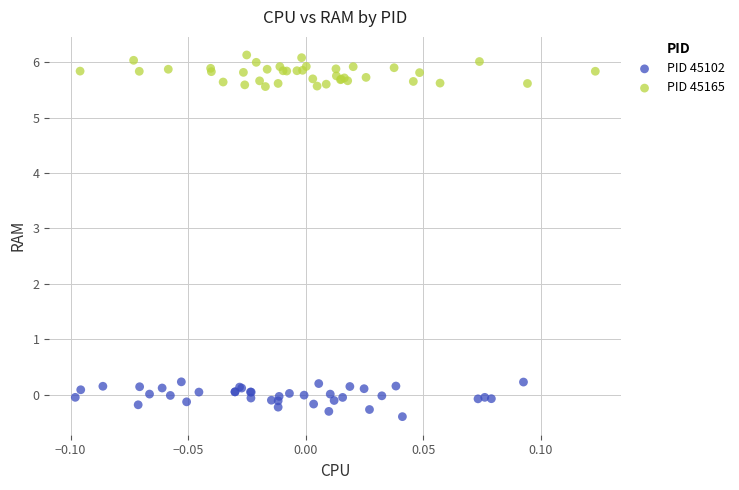

Which series has the widest spread of Y values?

PID 45102